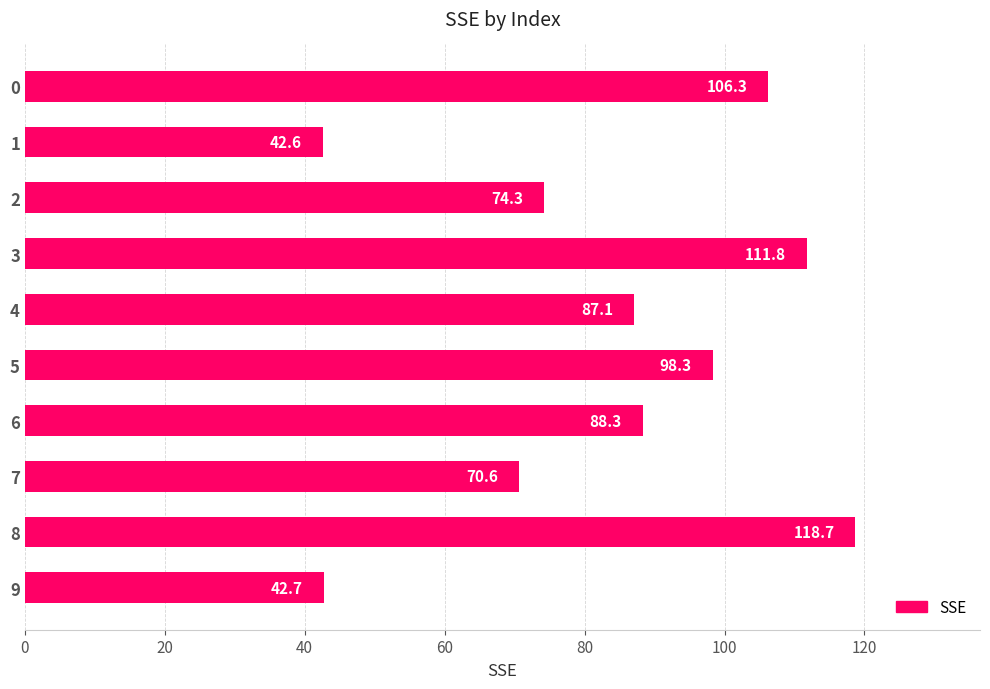

Does the chart contain stacked bars?

No